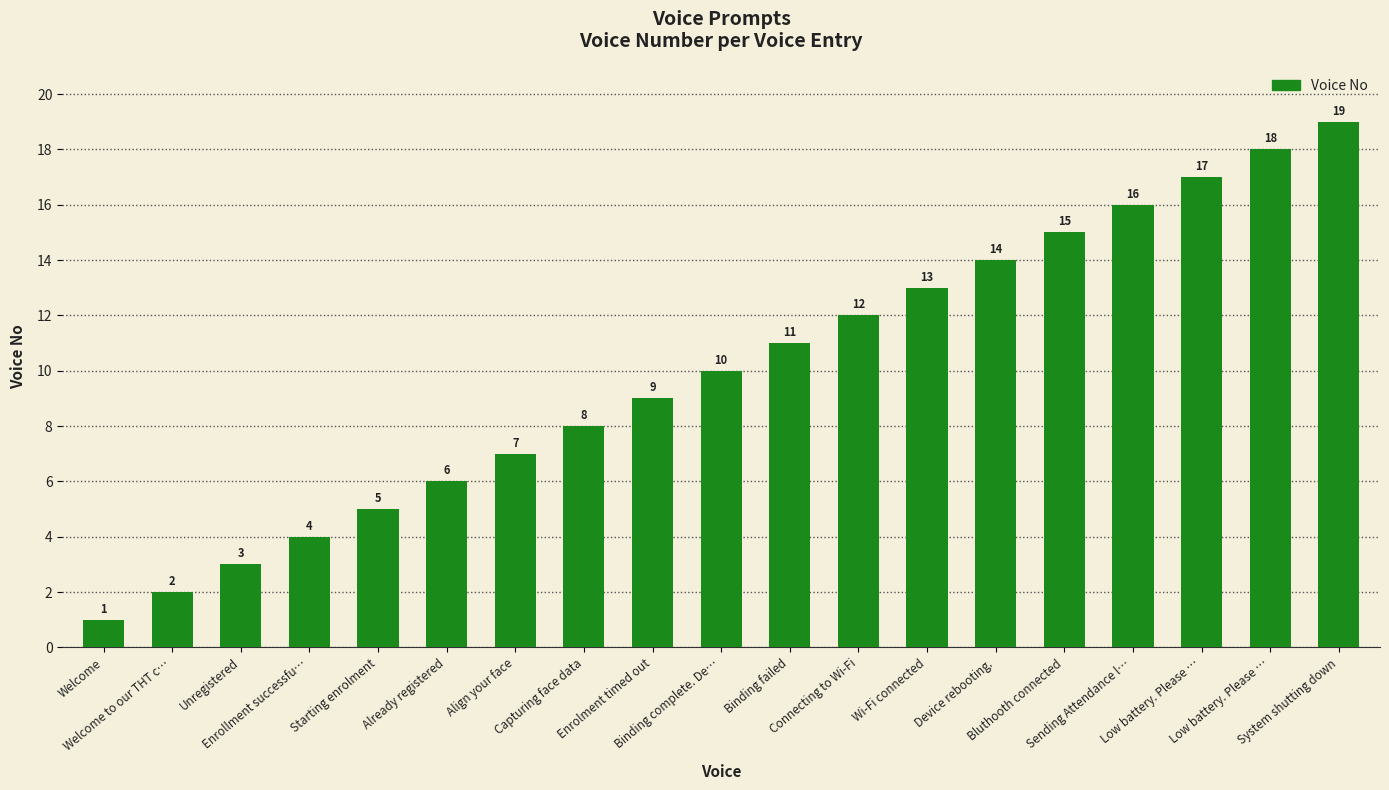

What is the change in value from Device rebooting. to Low battery. Please …?

+4